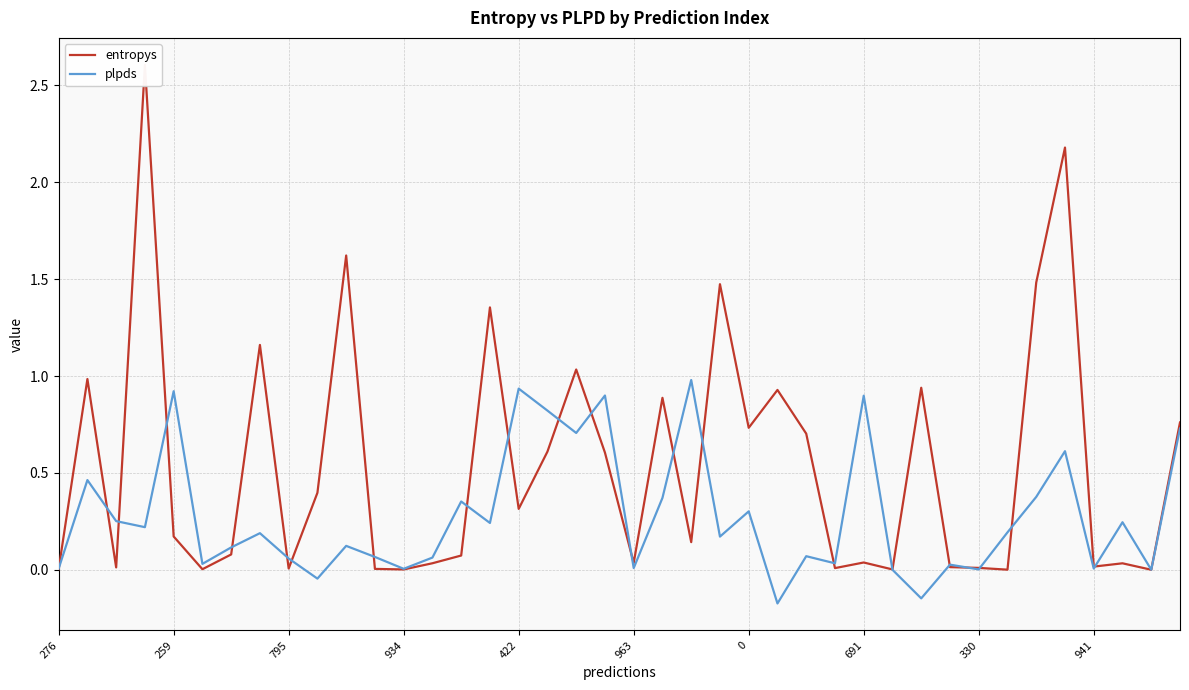

Which series ends up on top after the final intersection of entropys and plpds?

entropys